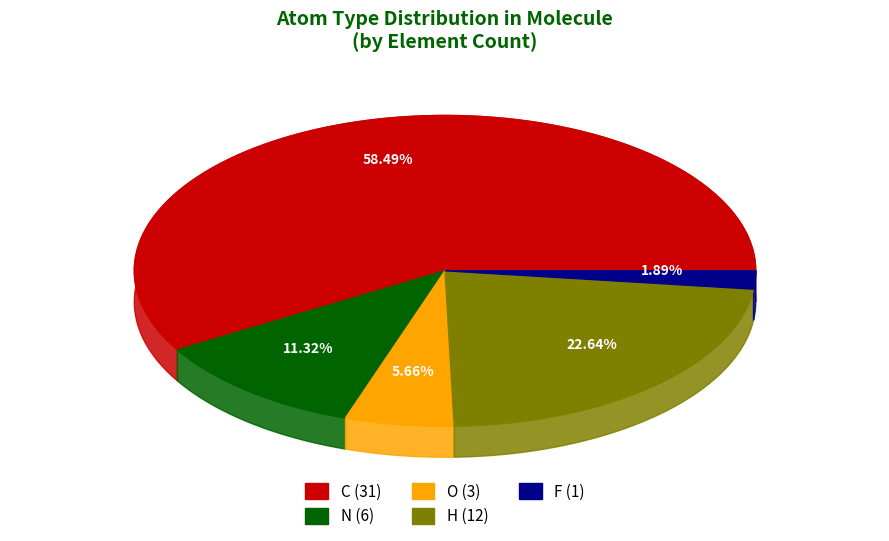

Rank the categories by value from lowest to highest.

F, O, N, H, C